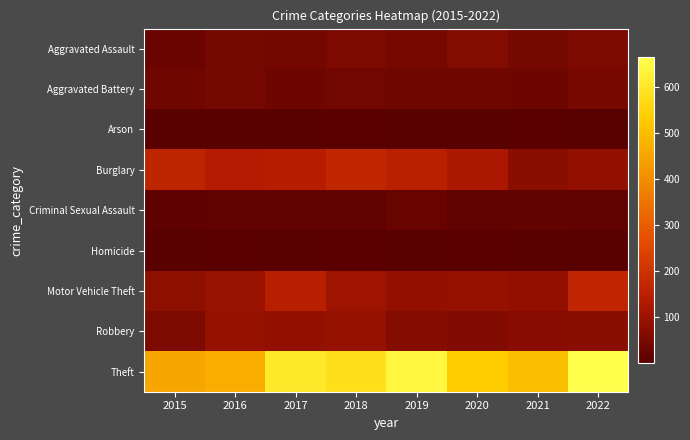

Reading left to right, extract all data points from this chart.

Aggravated Assault: 2015=25	2016=44	2017=42	2018=57	2019=47	2020=64	2021=44	2022=58
Aggravated Battery: 2015=36	2016=45	2017=33	2018=38	2019=37	2020=35	2021=33	2022=49
Arson: 2015=2	2016=3	2017=1	2018=4	2019=2	2020=3	2021=4	2022=3
Burglary: 2015=163	2016=138	2017=142	2018=171	2019=154	2020=124	2021=75	2022=85
Criminal Sexual Assault: 2015=11	2016=14	2017=15	2018=15	2019=23	2020=12	2021=17	2022=15
Homicide: 2015=2	2016=6	2017=1	2018=4	2019=1	2020=5	2021=2	2022=2
Motor Vehicle Theft: 2015=79	2016=99	2017=150	2018=107	2019=87	2020=93	2021=85	2022=166
Robbery: 2015=55	2016=92	2017=85	2018=94	2019=66	2020=63	2021=72	2022=74
Theft: 2015=453	2016=469	2017=604	2018=578	2019=642	2020=532	2021=500	2022=665